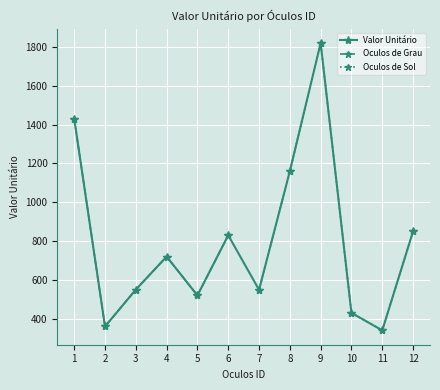

At which category does the data reach its first local peak?

4